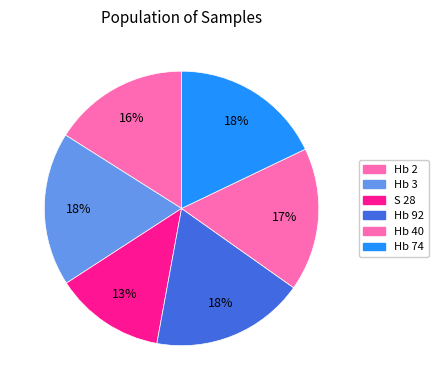

How many segments does this pie chart have?

6